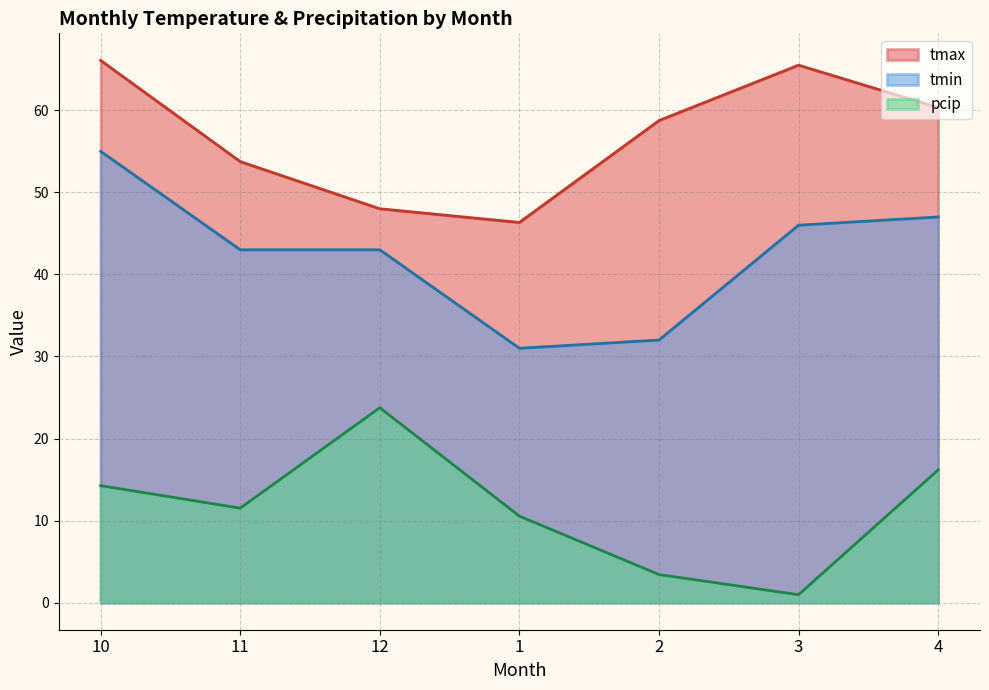

True or false: tmin has a value of 55.0 at 10.

True